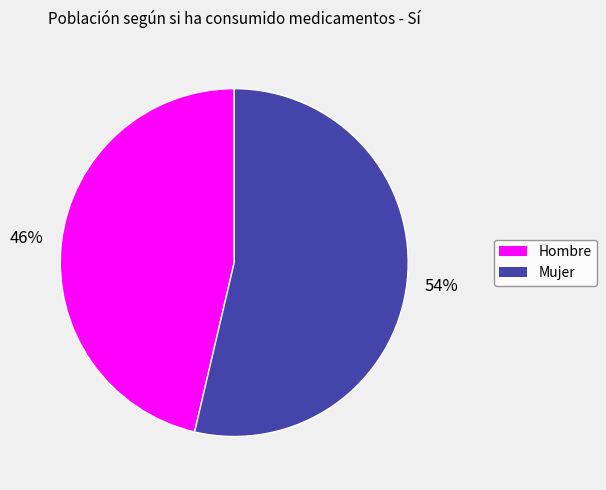

Which category has the biggest portion of the pie?

Mujer